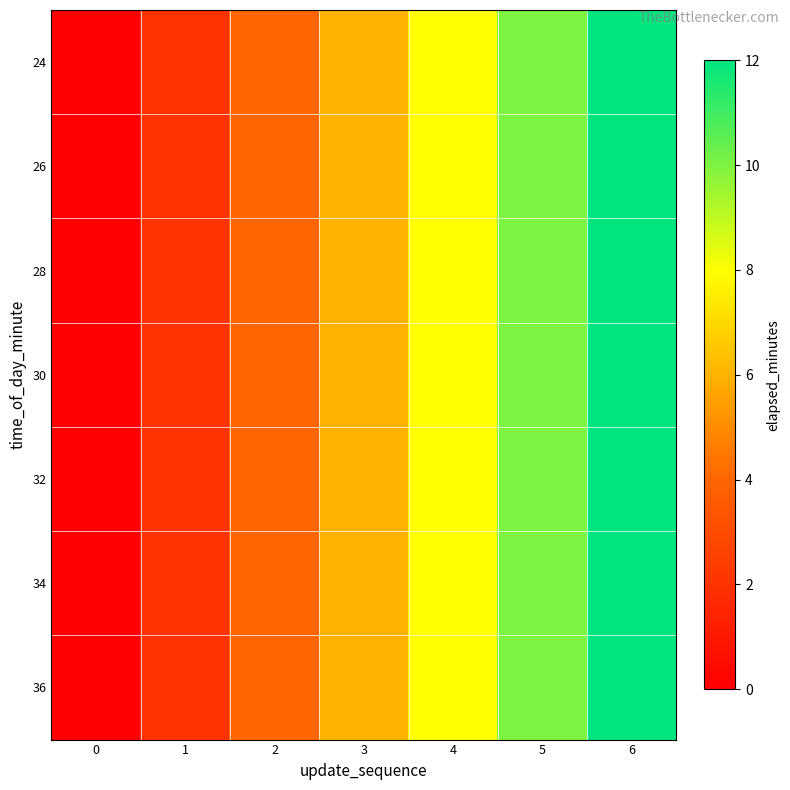

Between 0 and 1, which is larger?

1